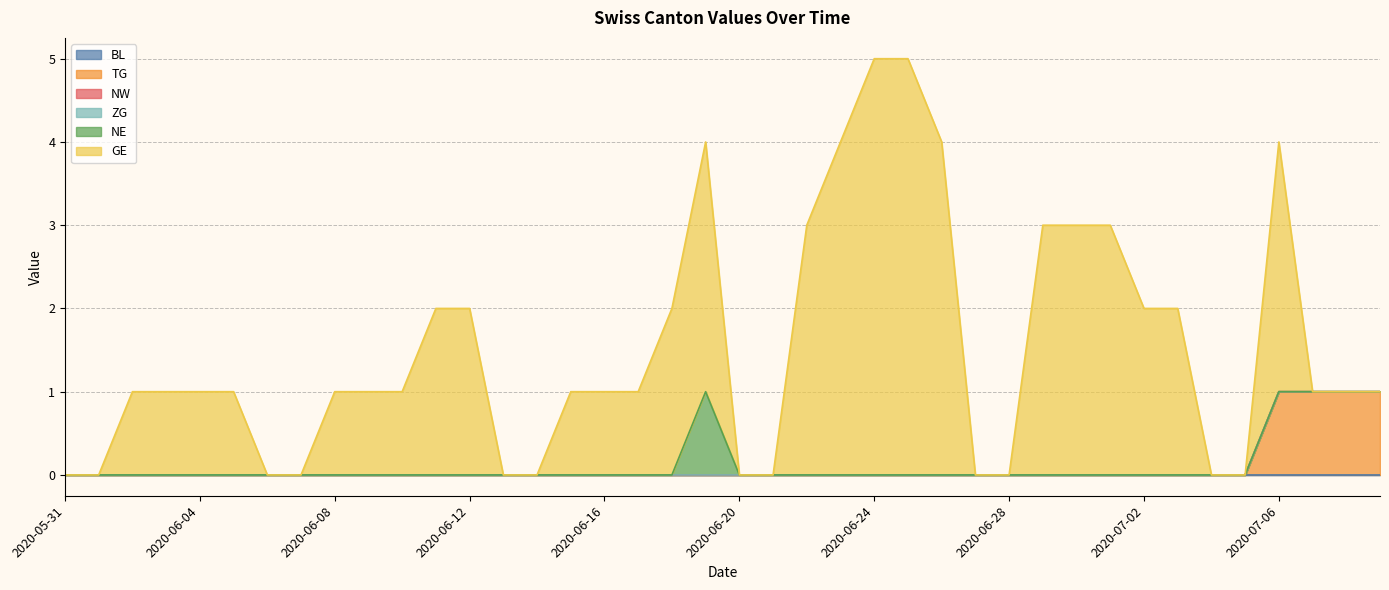

Between 2020-06-21 and 2020-07-07, which series saw the biggest shift?

TG